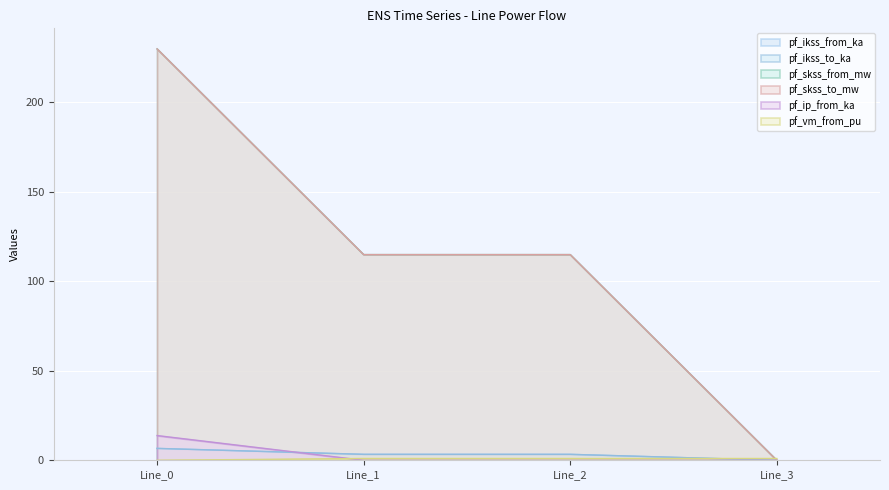

What is the approximate value of pf_skss_to_mw at Line_0?

229.9